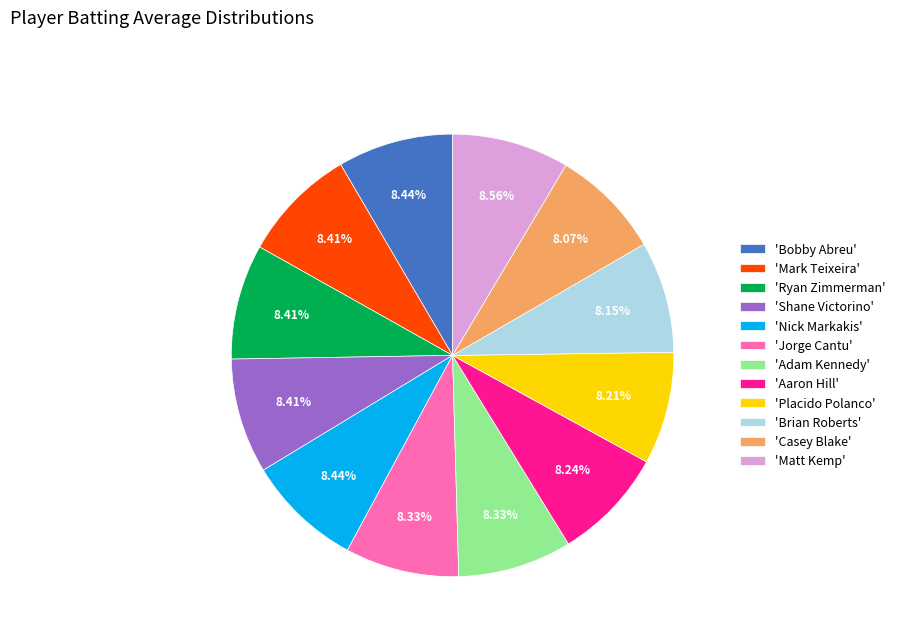

Is there a majority slice in this chart?

No